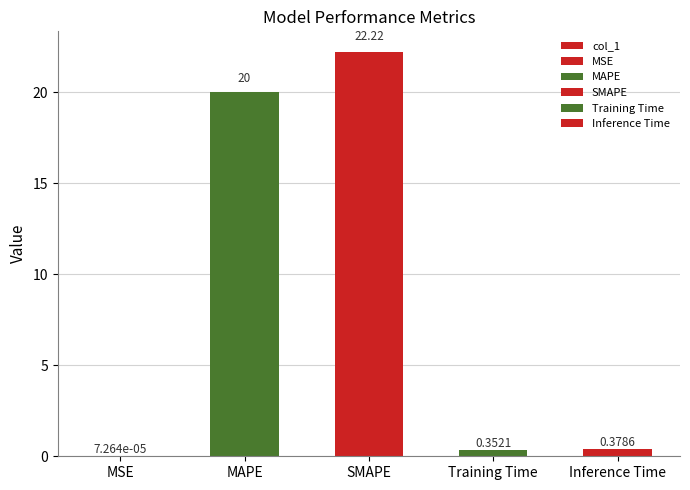

Reading right to left, extract all data points from this chart.

Inference Time=0.4	Training Time=0.4	SMAPE=22.2	MAPE=20.0	MSE=0.0